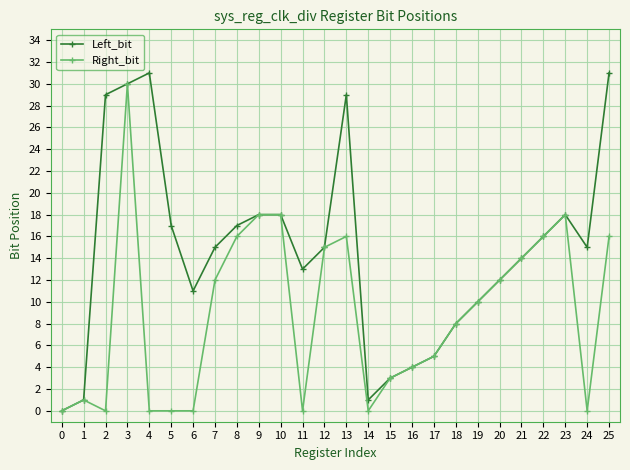

How many positive values does the Left_bit series have?

25